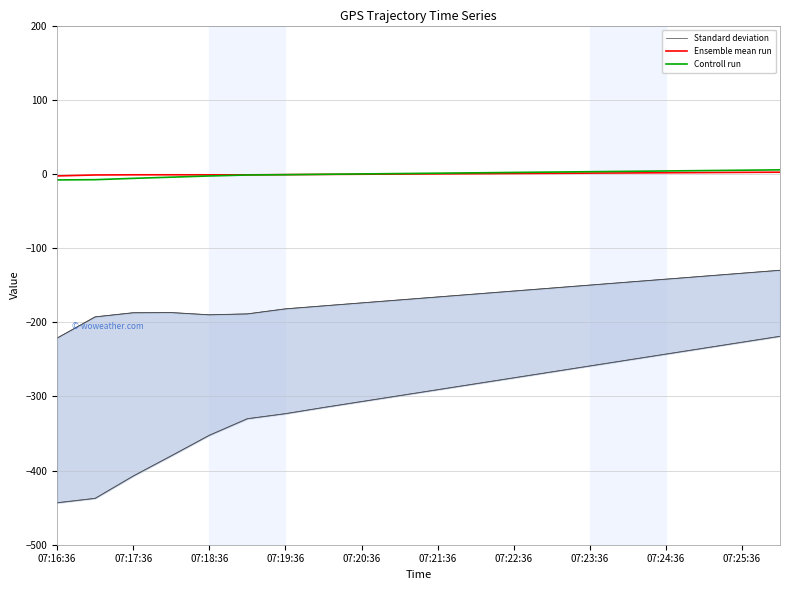

Does the chart display data point markers on the line(s)?

No